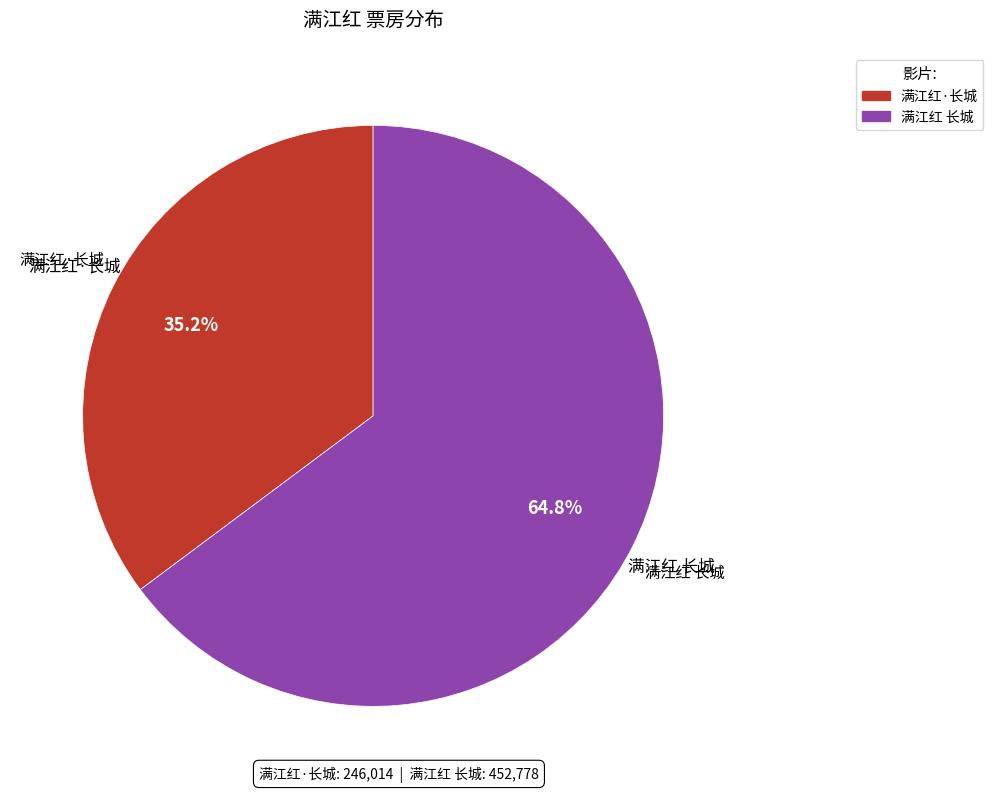

What is the total percentage of 满江红 长城 and 满江红·长城?

100.0%